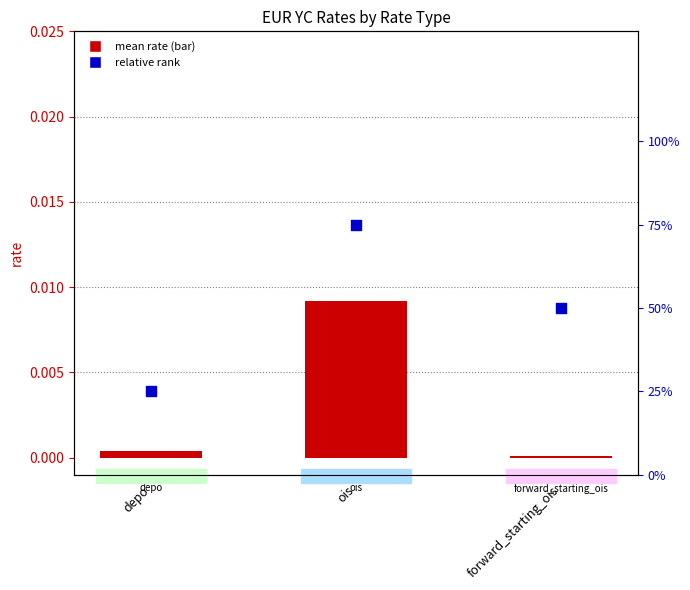

Which series has the largest total across all categories?

relative rank